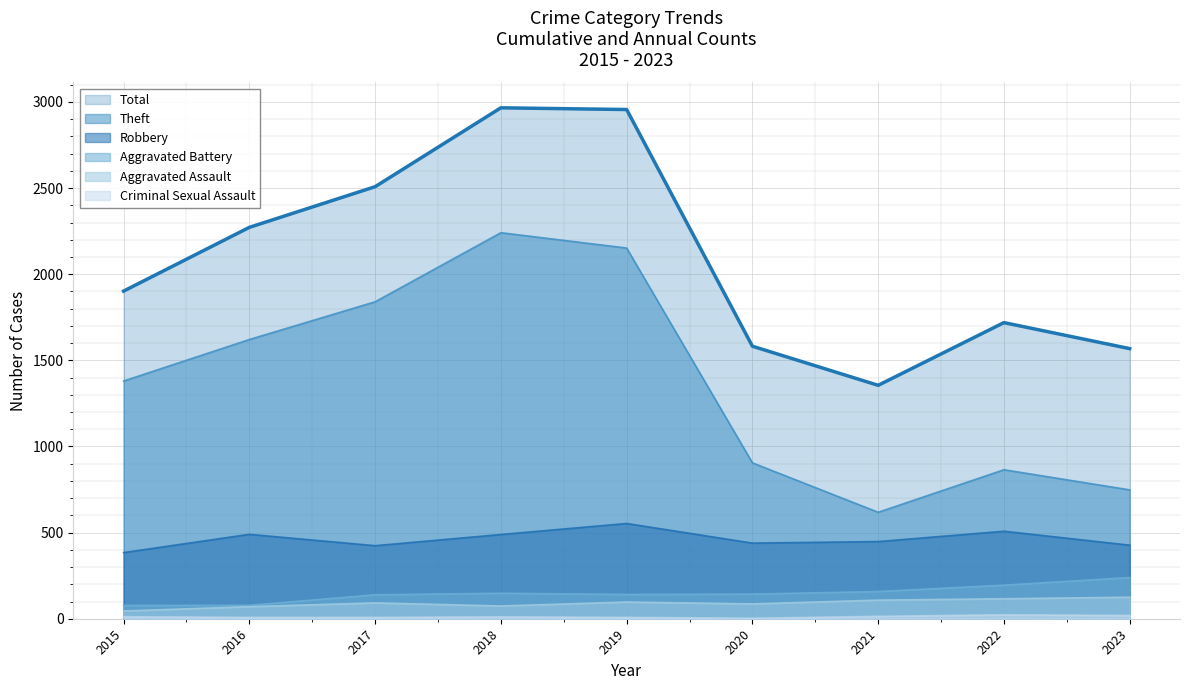

At how many categories does at least one series exceed 398?

9